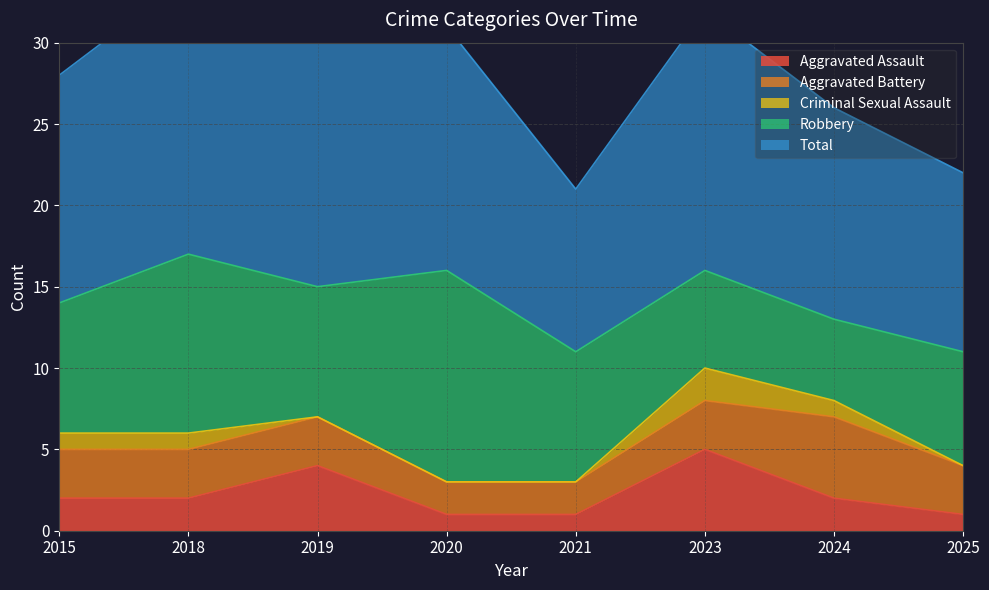

What value does the Aggravated Battery series have at 2015?

3